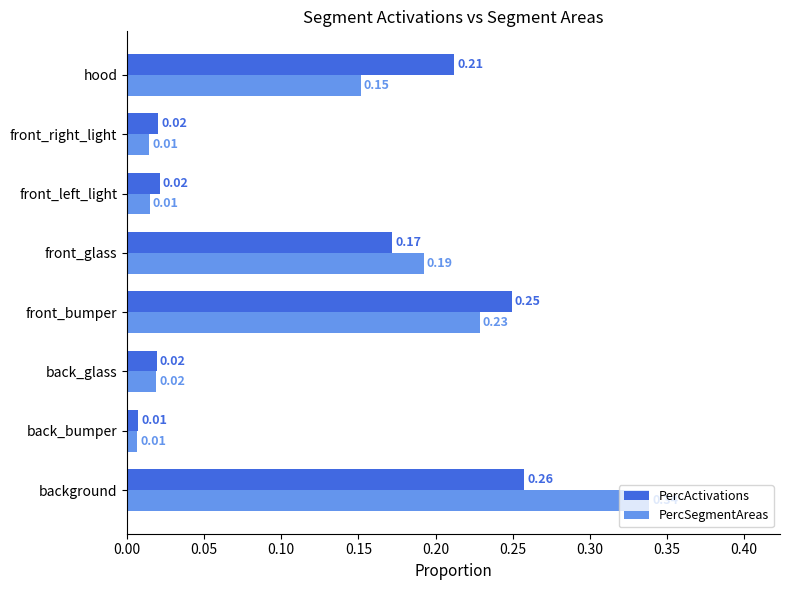

Between background and hood, which series saw the biggest shift?

PercSegmentAreas